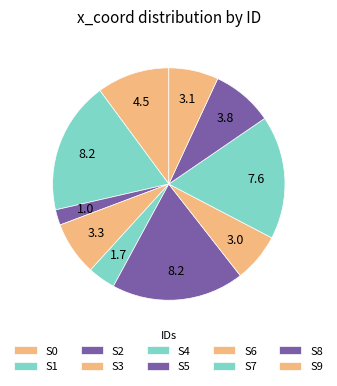

What is the total percentage of S0 and S4?

14.0%